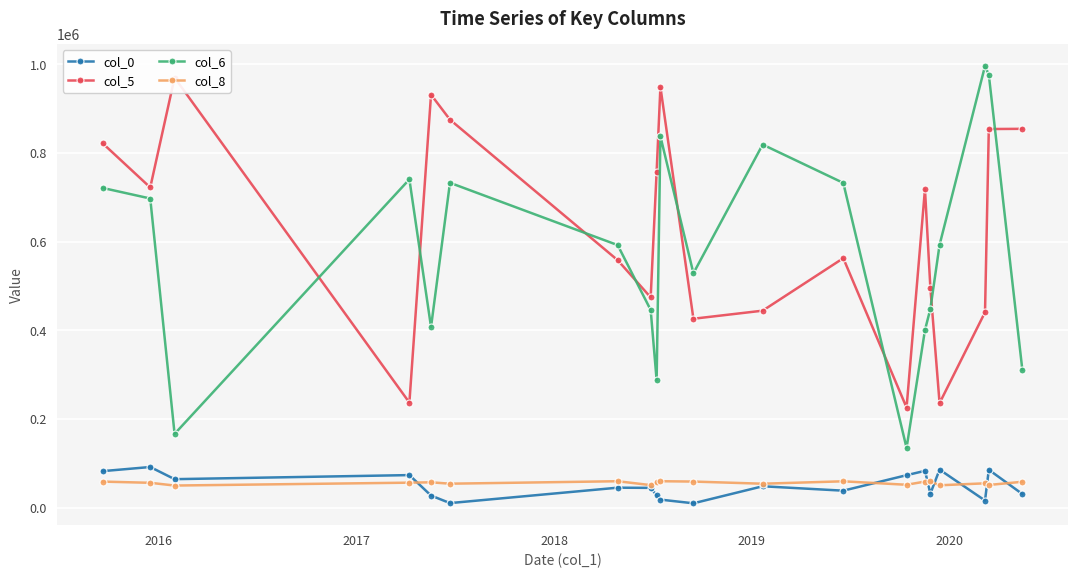

True or false: col_0 and col_6 cross at least once.

False